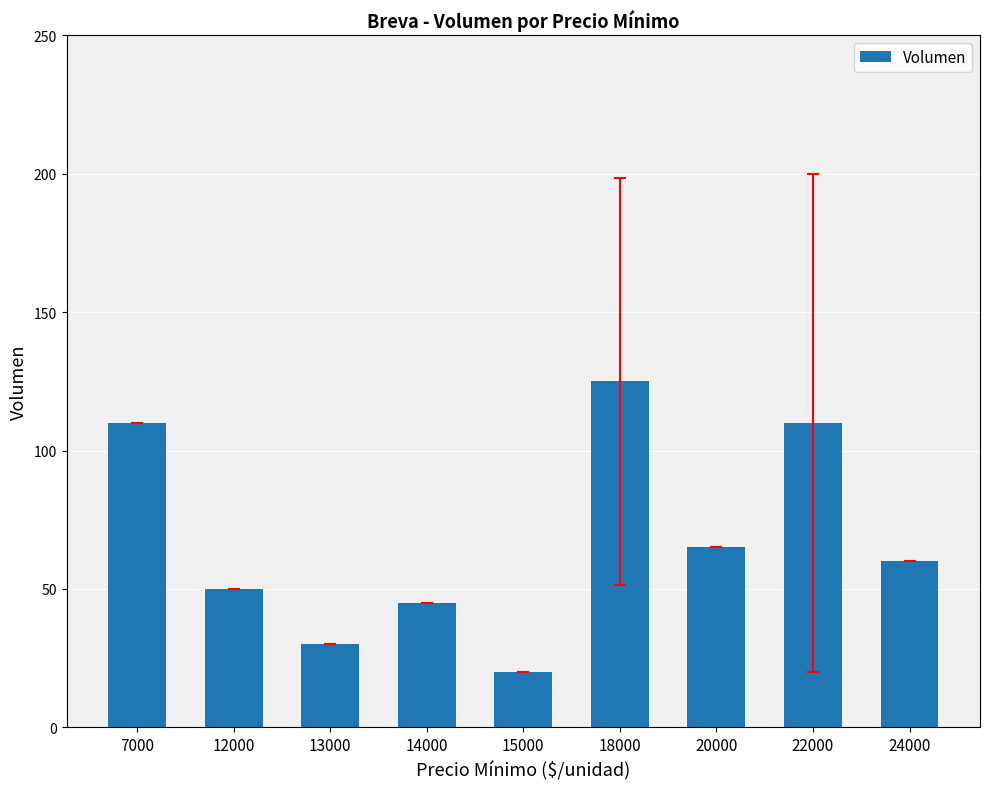

How many distinct data groups are displayed?

1